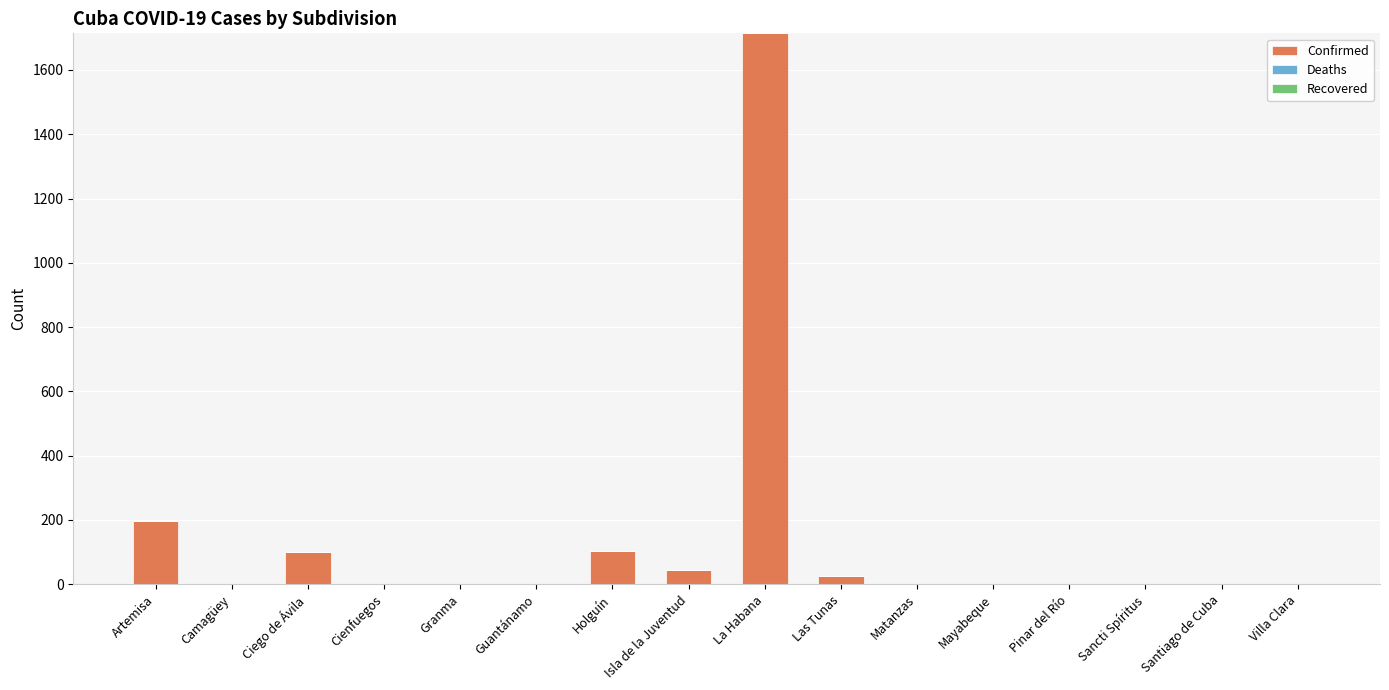

What is the maximum value shown in the chart?

1714